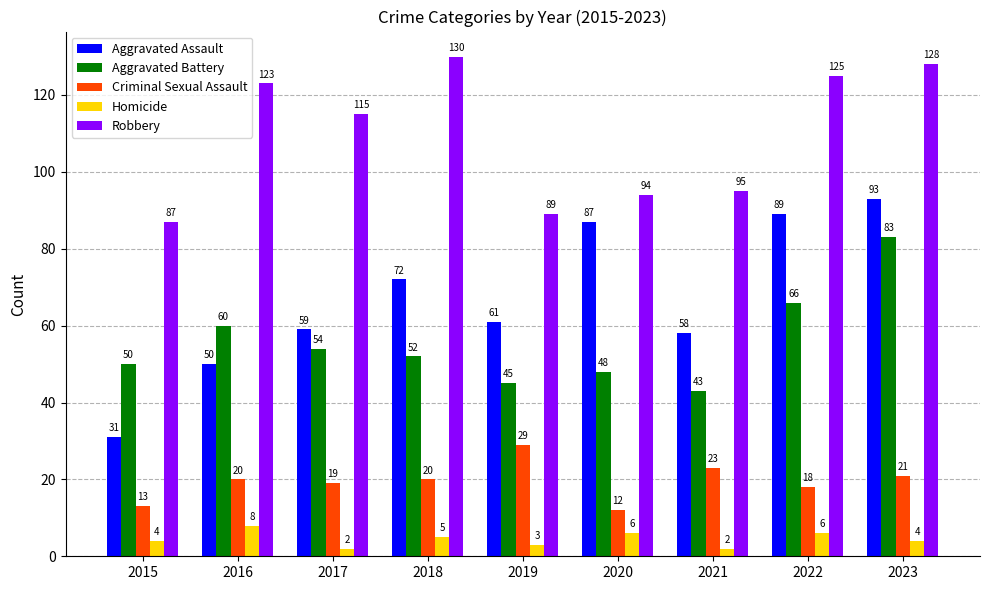

Count the number of data series in this chart.

5